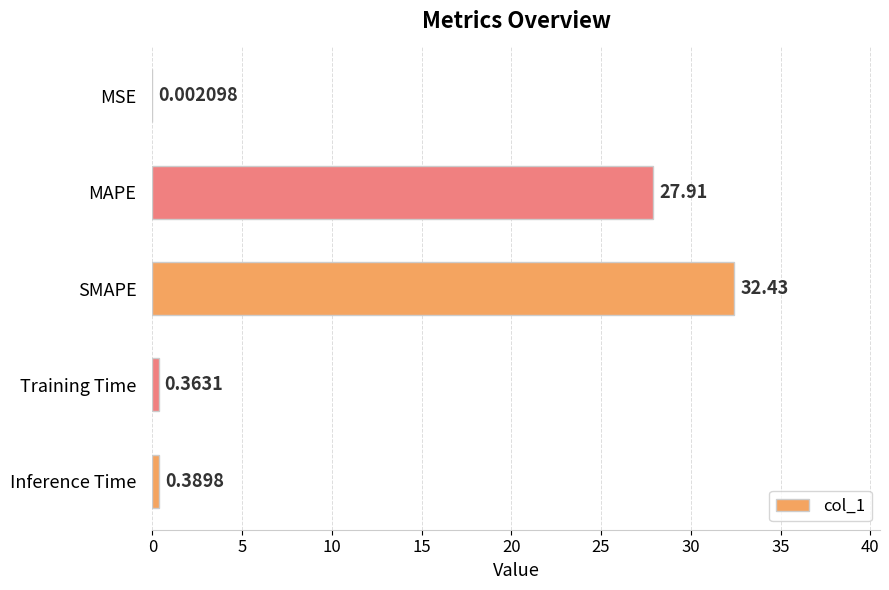

What is the change in value from MAPE to SMAPE?

+4.5